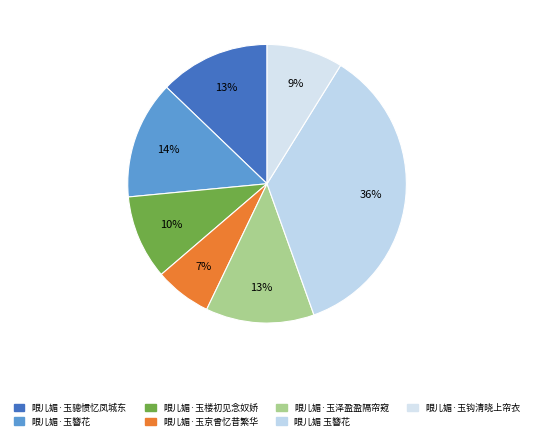

What percentage is the 眼儿媚·玉钩清晓上帘衣 slice, to the nearest percent?

9%